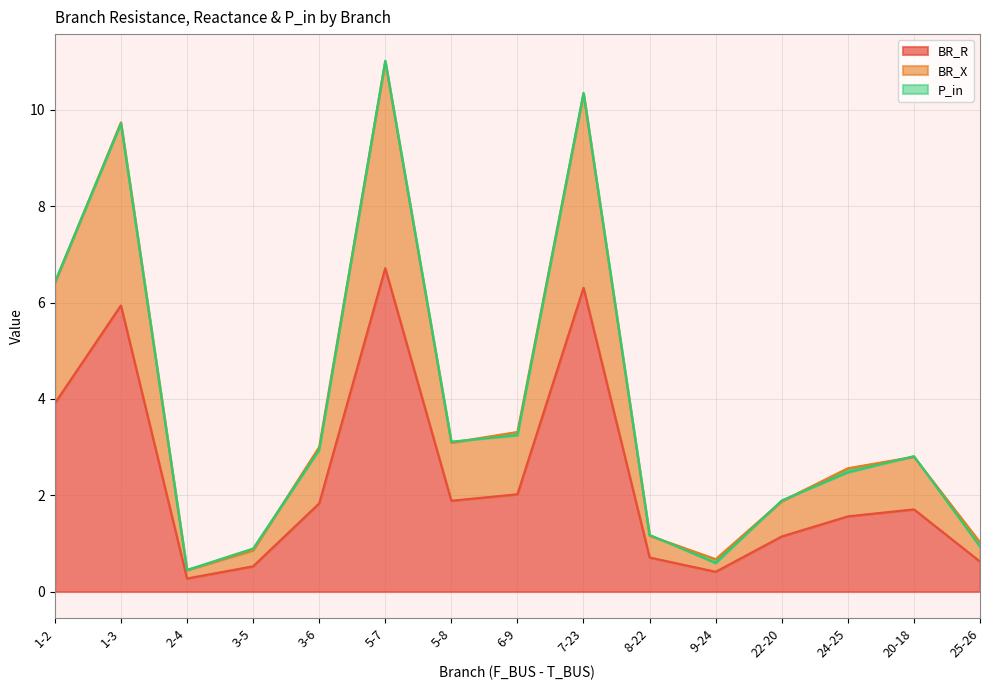

Is it true that BR_R equals 3.9 at 1-2?

True